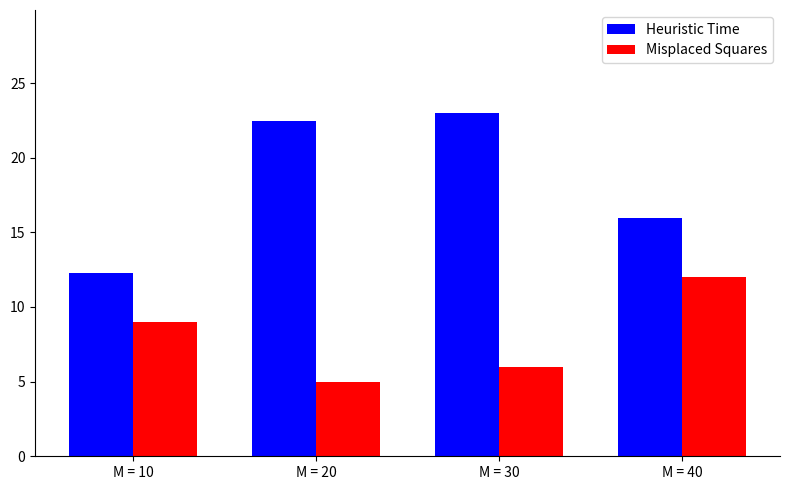

Reading right to left, what are all the values shown in this chart?

Heuristic Time: M = 40=16.0	M = 30=23.0	M = 20=22.5	M = 10=12.3
Misplaced Squares: M = 40=12.0	M = 30=6.0	M = 20=5.0	M = 10=9.0